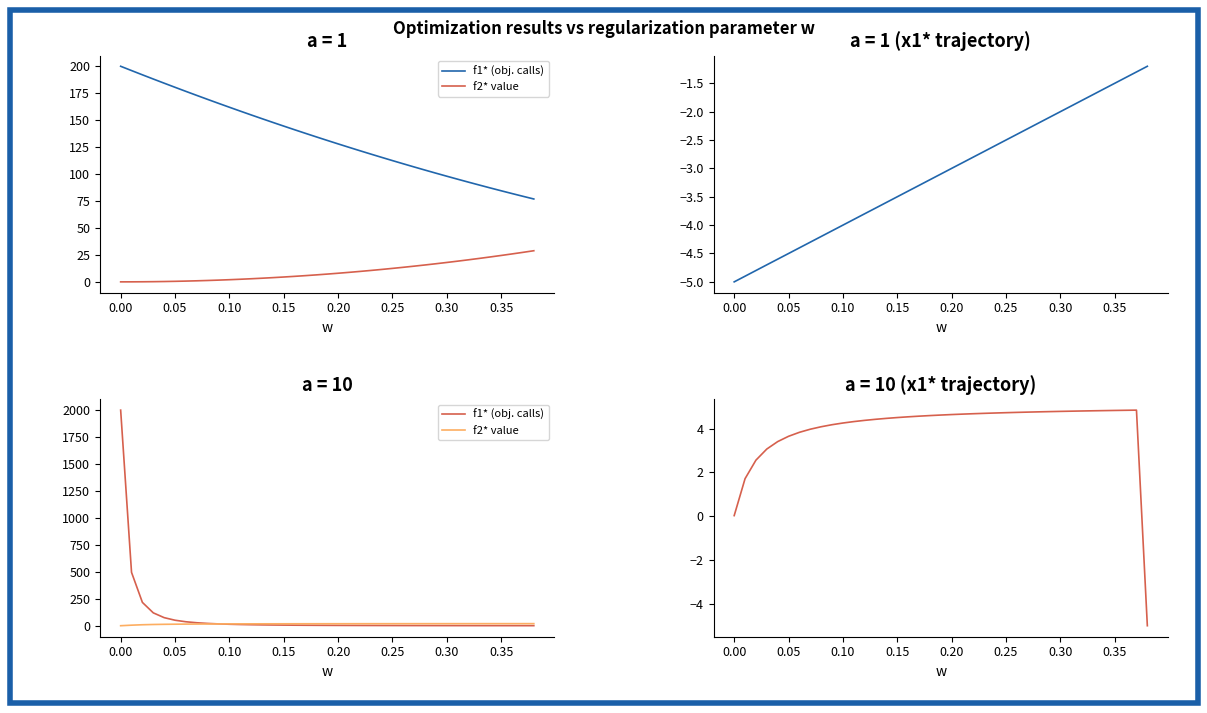

What is the greatest value displayed?

2000.0